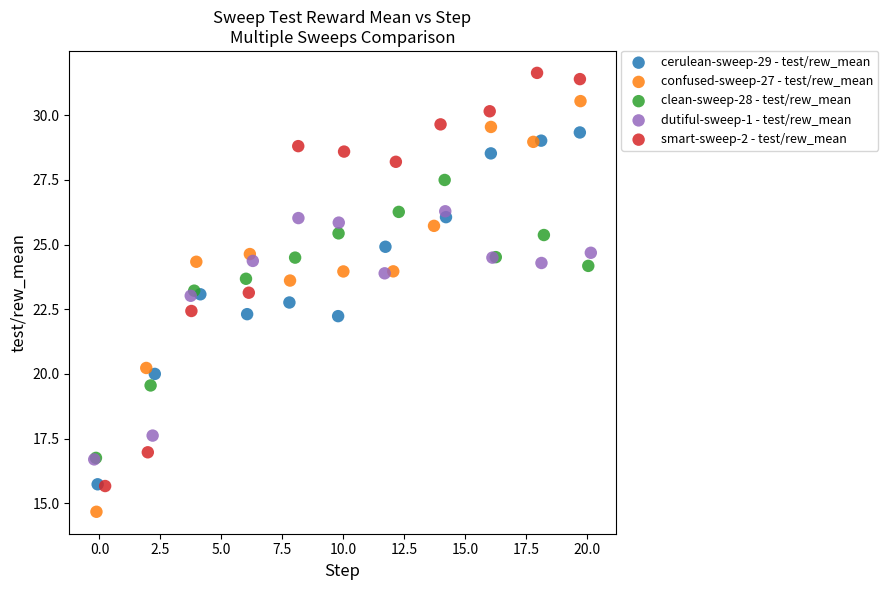

What are all the series names shown in the legend?

cerulean-sweep-29 - test/rew_mean, confused-sweep-27 - test/rew_mean, clean-sweep-28 - test/rew_mean, dutiful-sweep-1 - test/rew_mean, smart-sweep-2 - test/rew_mean